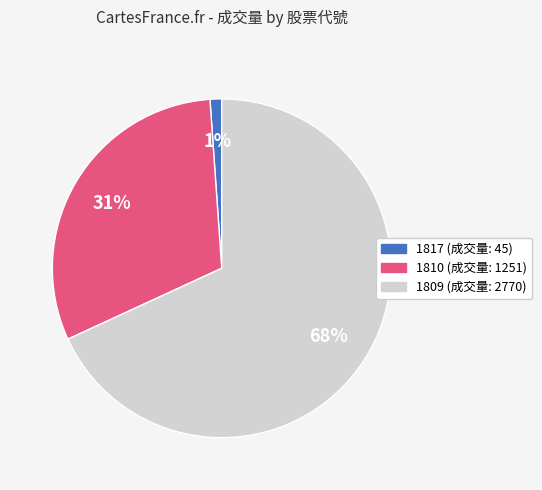

To the nearest percent, what is the average slice percentage?

33%